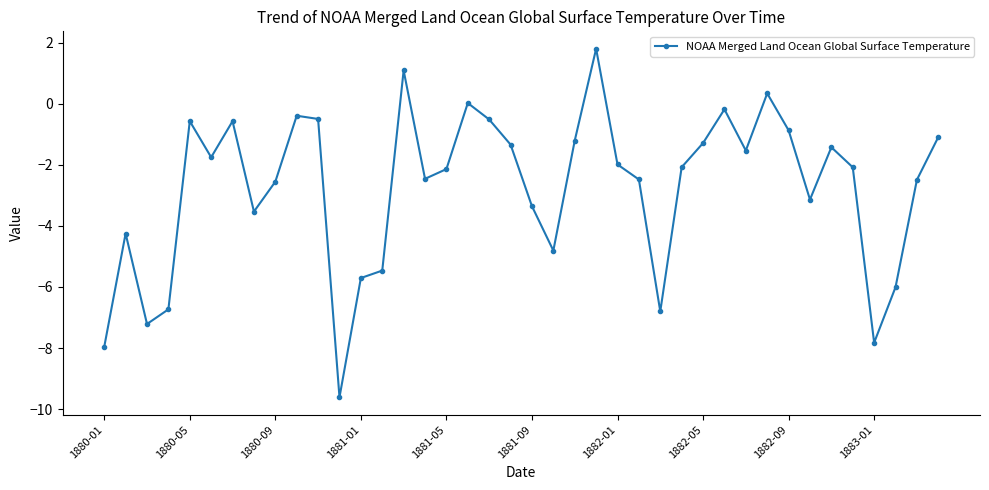

True or false: the data has more than 1 interior local peaks.

True